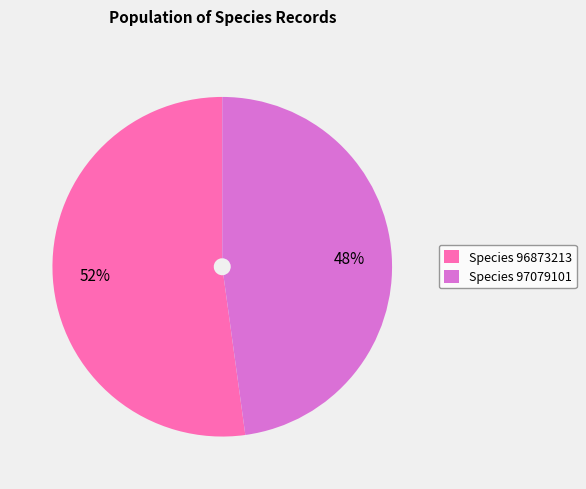

How many slices are in this pie chart?

2